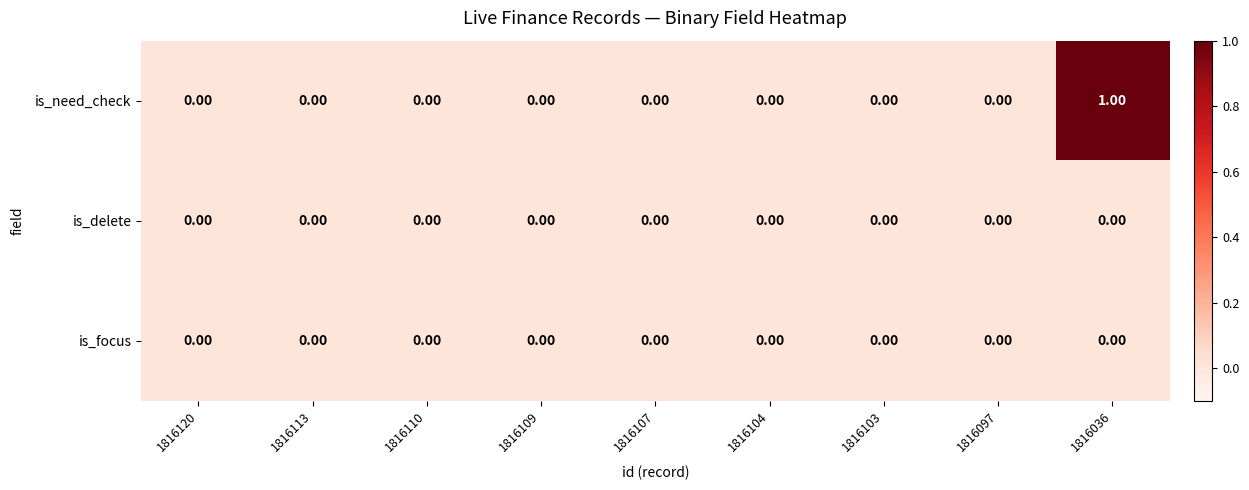

Which series has the largest range (max minus min)?

is_need_check